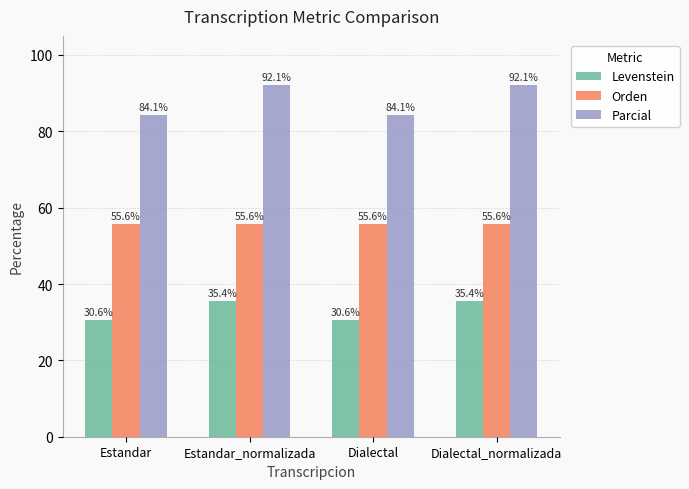

How many bars are there in total?

12